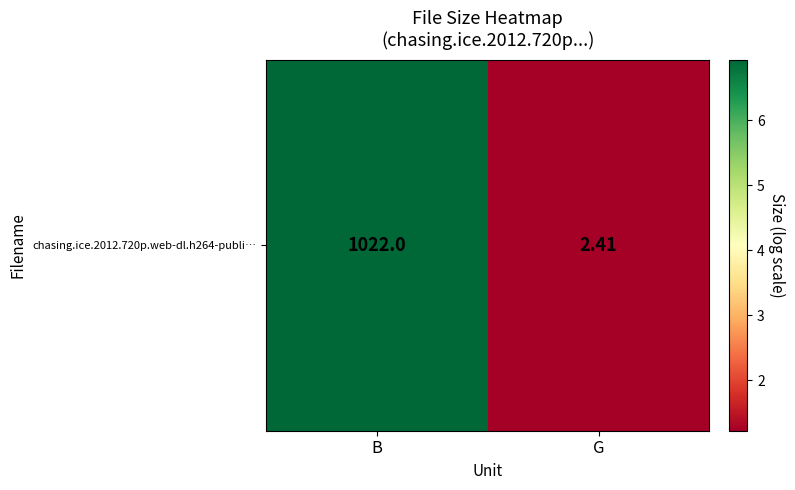

How many data points are less than 6?

1